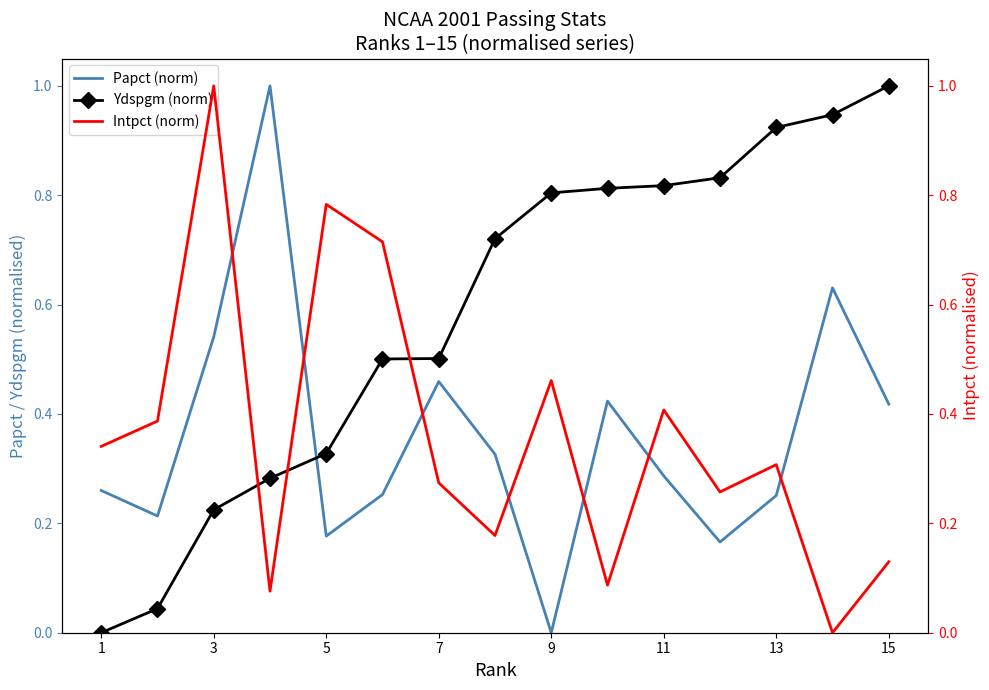

How many values in Ydspgm (norm) are above zero?

14